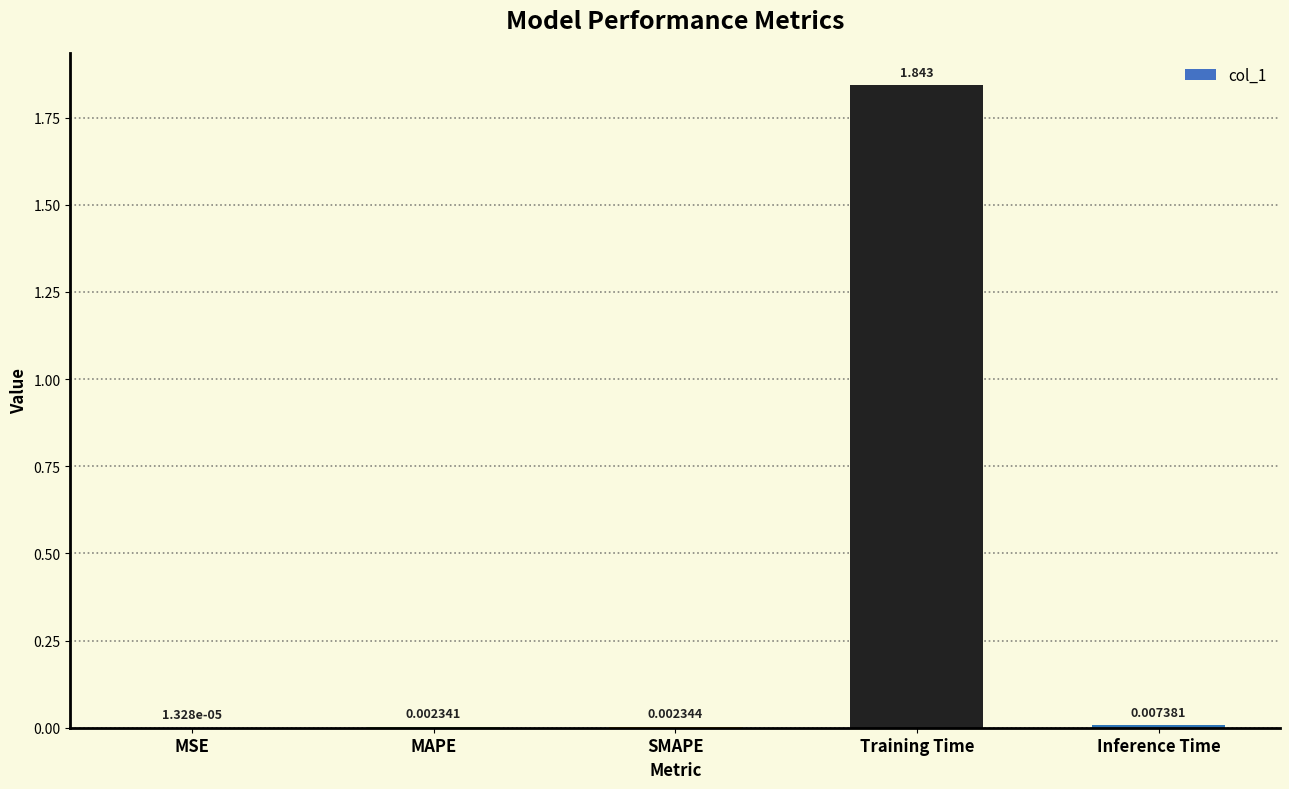

At which label is the value closest to 0?

MSE